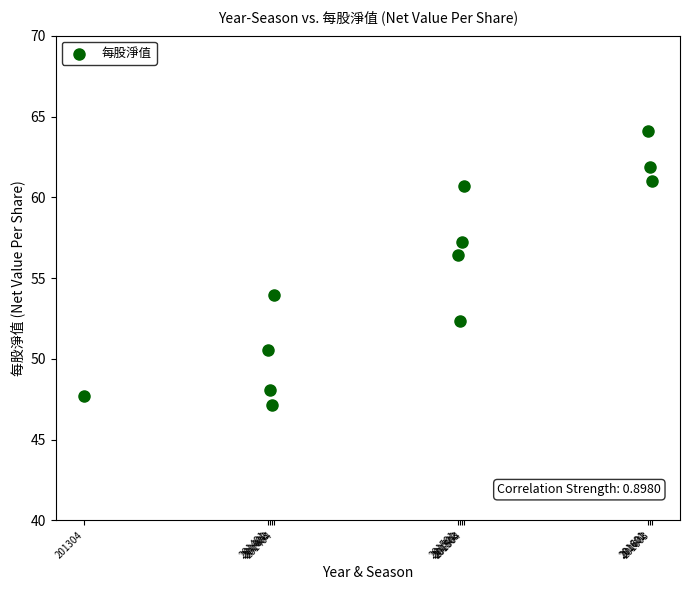

What is the average X value?

201477.5